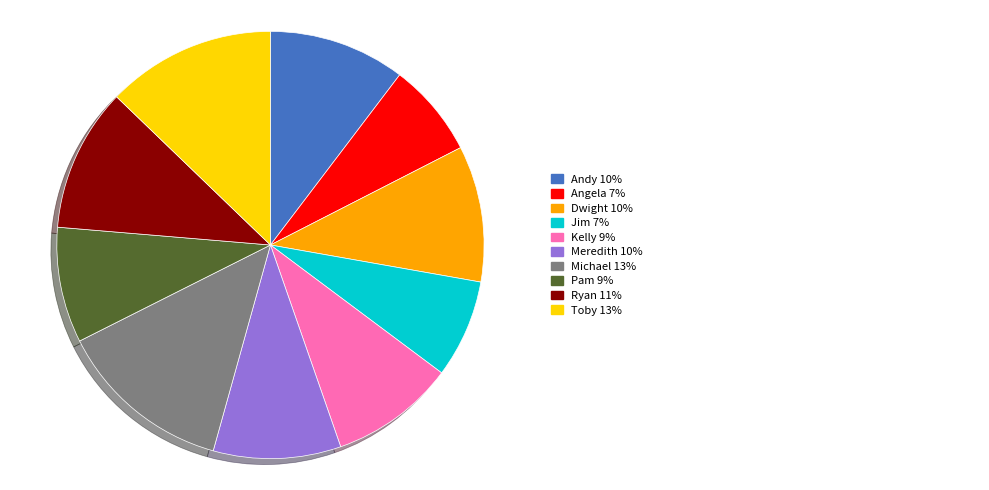

Is there any slice that represents more than half of the pie?

No